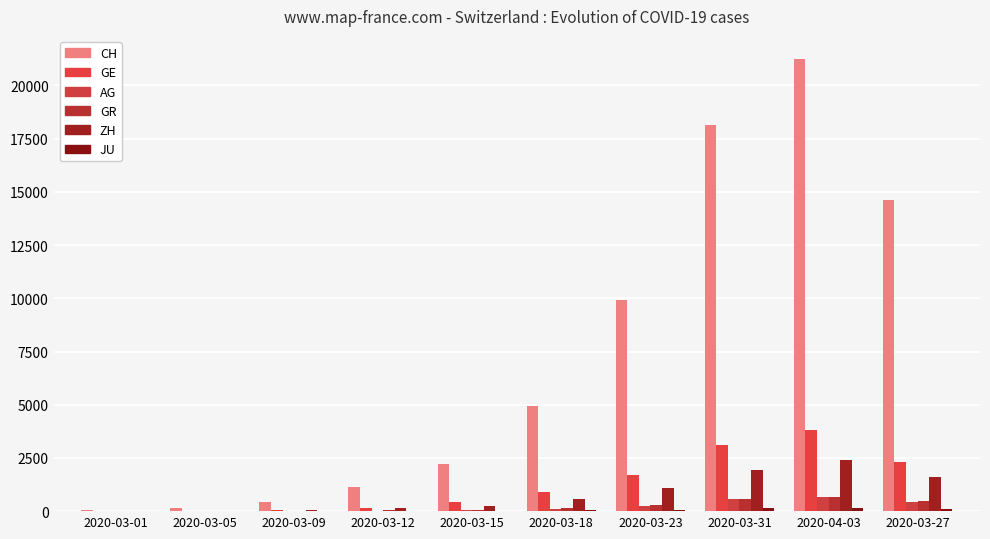

How many groups of bars are there?

10